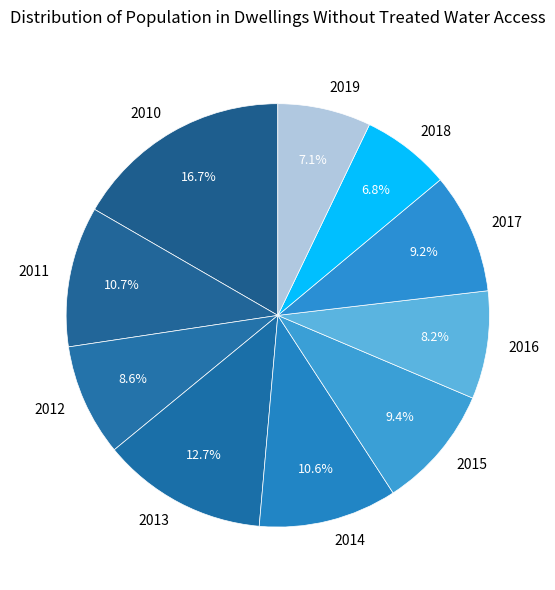

Is there any slice that represents more than half of the pie?

No